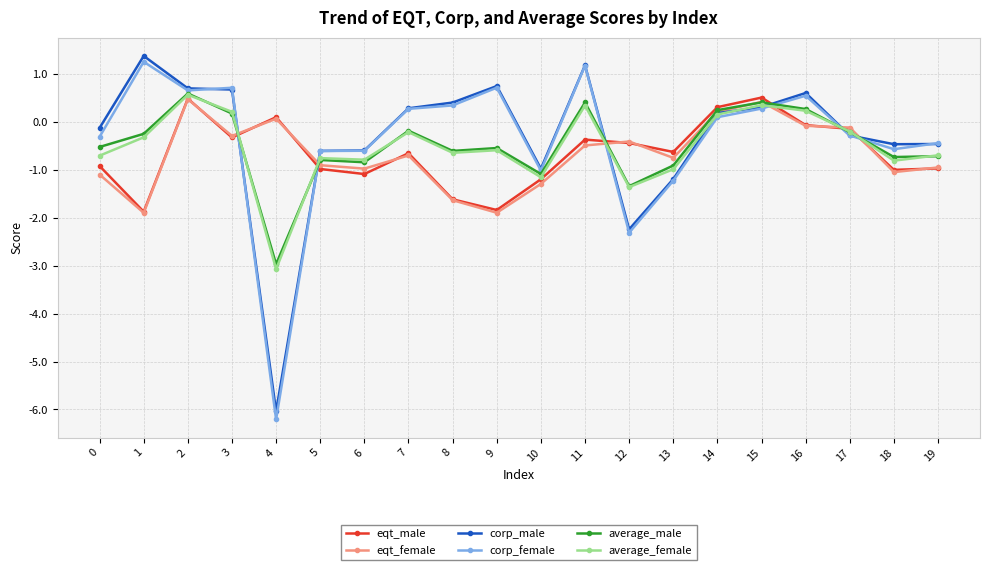

Between which two adjacent categories do average_female and corp_male first intersect?

3 and 4